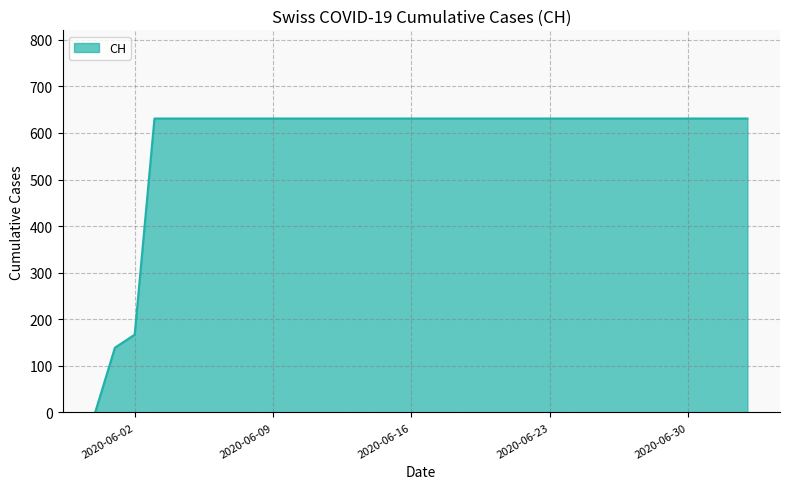

What is the difference between the maximum and minimum values?

631